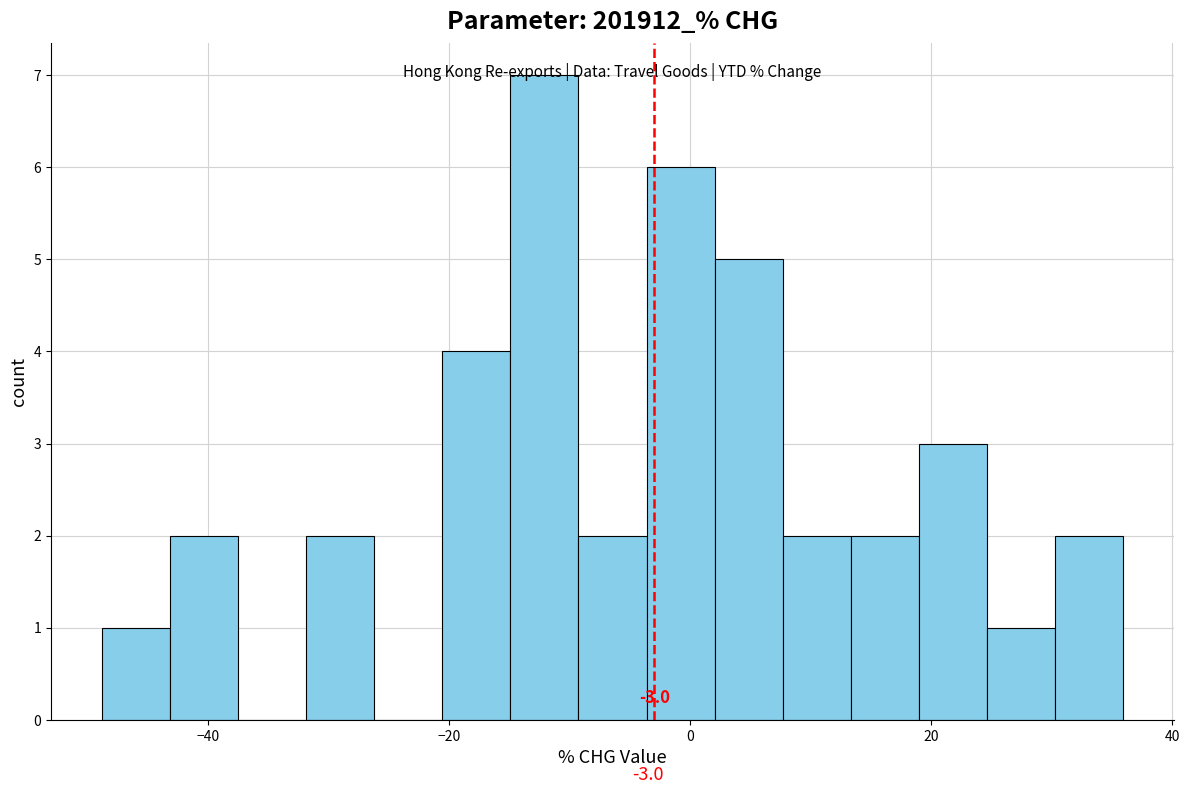

Around what value on the x-axis is the tallest bar? Give the approximate position of its centre, as read against the axis.

-12